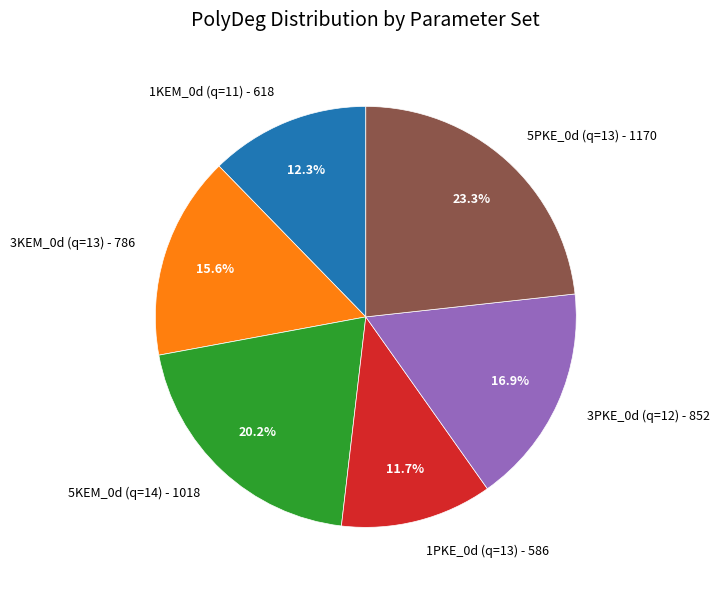

To the nearest percent, what portion does 1PKE_0d (q=13) represent?

12%